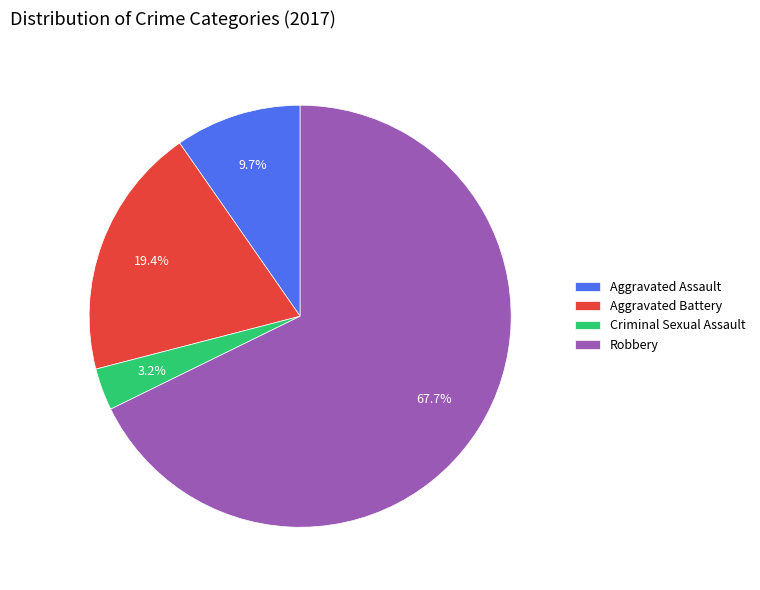

What is the largest slice in the pie chart?

Robbery